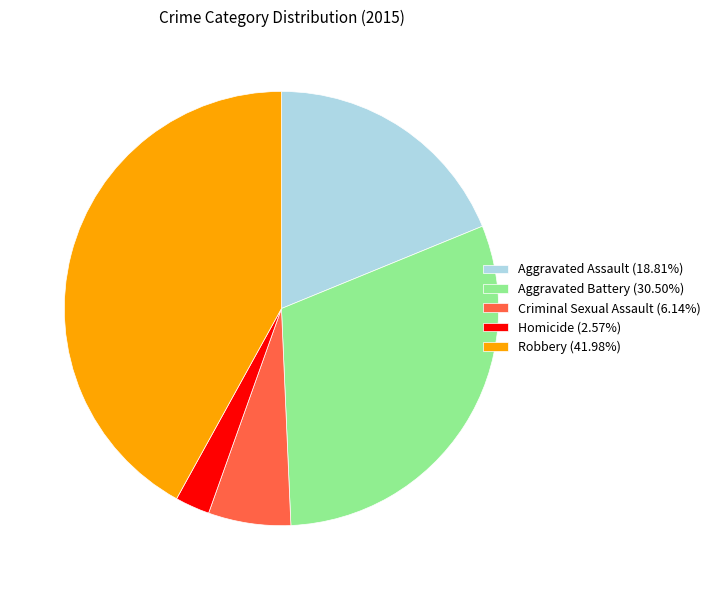

Which category has the biggest portion of the pie?

Robbery